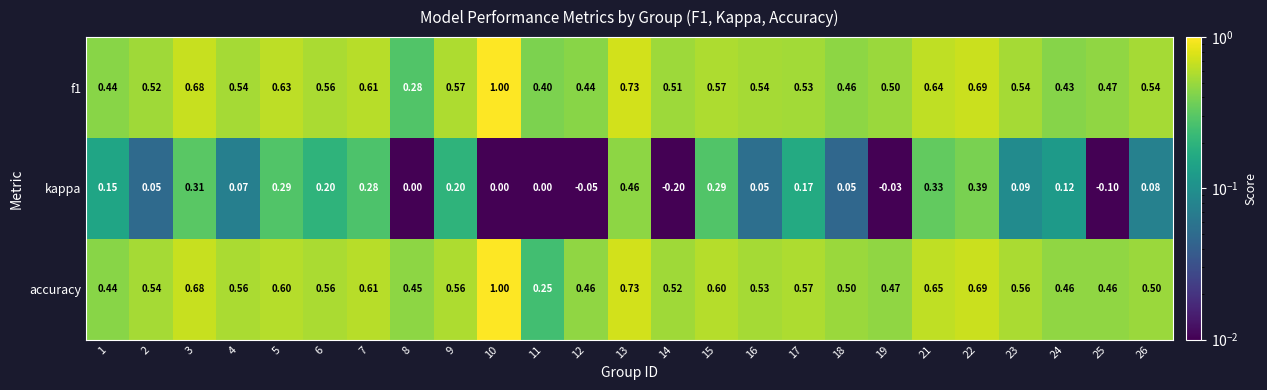

Which series has the largest total across all categories?

accuracy